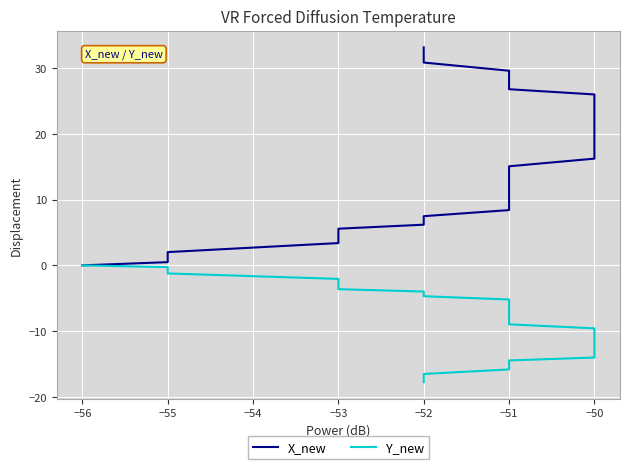

Reading left to right, transcribe all the data shown in this chart.

X_new: 0.0	0.5	1.1	2.0	3.4	4.5	5.6	6.2	6.9	7.5	8.4	9.1	9.6	10.6	11.6	12.1	13.1	13.4	14.2	15.1	16.2	17.1	17.8	18.5	19.4	20.3	21.2	22.1	23.2	24.1	25.0	26.0	26.8	28.1	28.6	29.6	30.8	31.4	32.4	33.2
Y_new: 0.0	-0.3	-0.6	-1.2	-2.1	-2.8	-3.6	-4.0	-4.4	-4.7	-5.2	-5.7	-6.2	-6.7	-7.3	-7.6	-8.1	-8.1	-8.5	-9.0	-9.6	-10.0	-10.3	-10.6	-11.1	-11.5	-12.0	-12.4	-12.5	-13.0	-13.5	-14.0	-14.5	-15.0	-15.3	-15.8	-16.5	-16.8	-17.4	-17.8